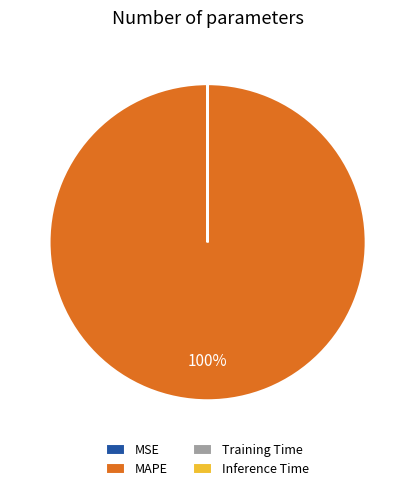

To the nearest percent, what percentage of the pie is MAPE?

100%